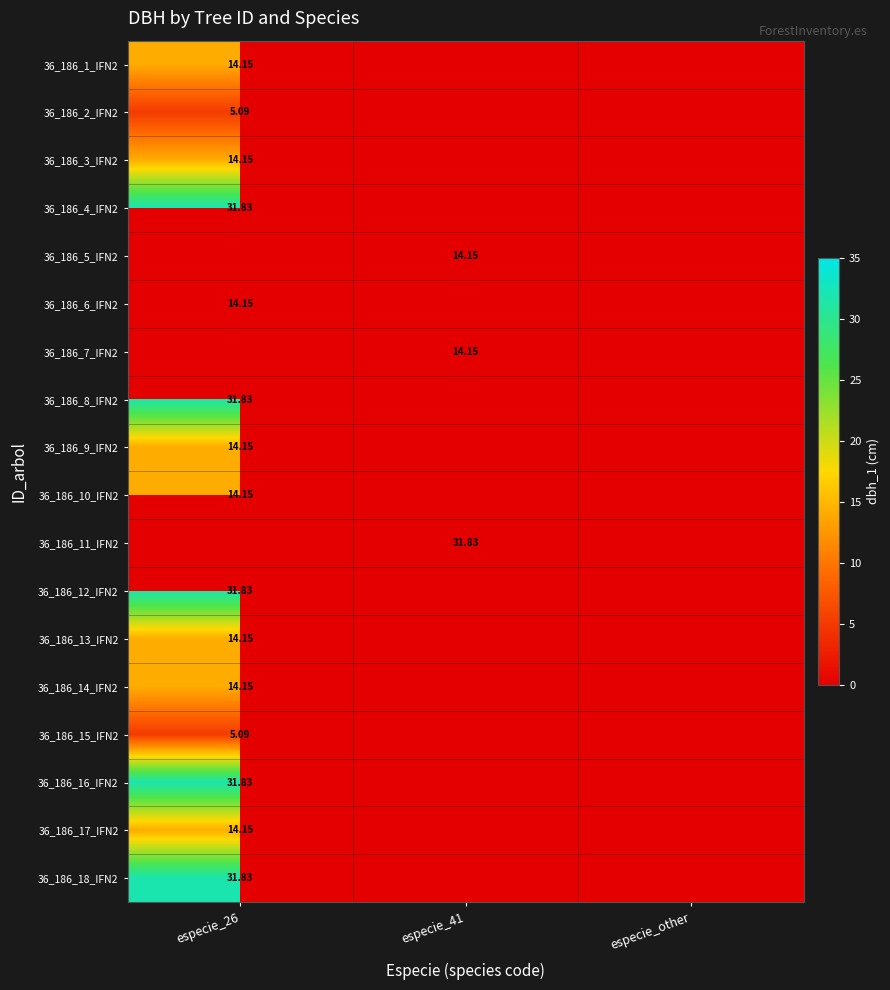

What is the greatest value displayed?

31.8